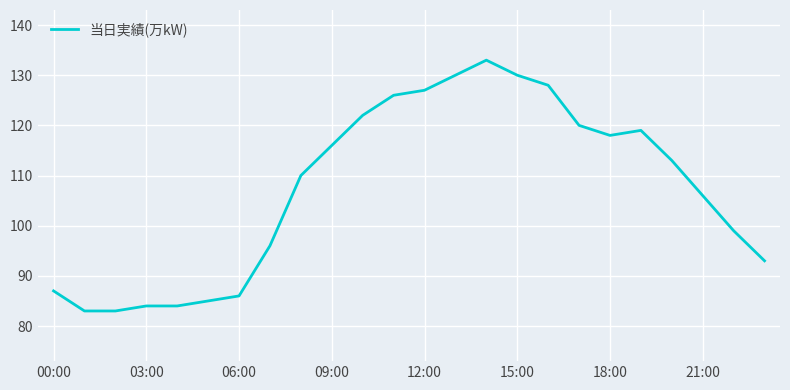

Reading left to right, transcribe all the data shown in this chart.

87	83	83	84	84	85	86	96	110	116	122	126	127	130	133	130	128	120	118	119	113	106	99	93